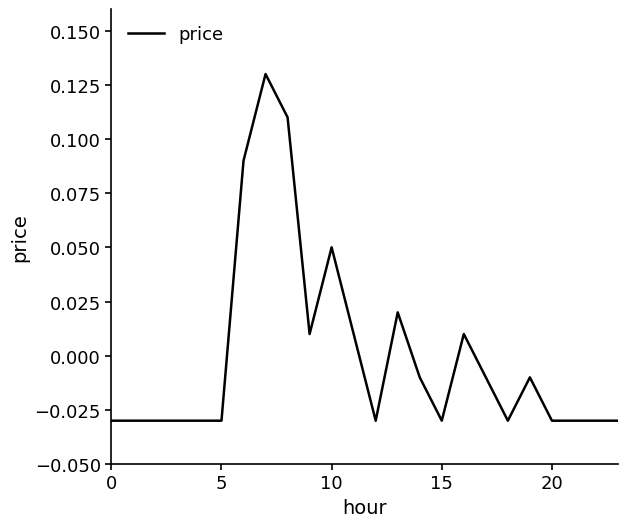

What is the label of the 2nd point from the left?

5